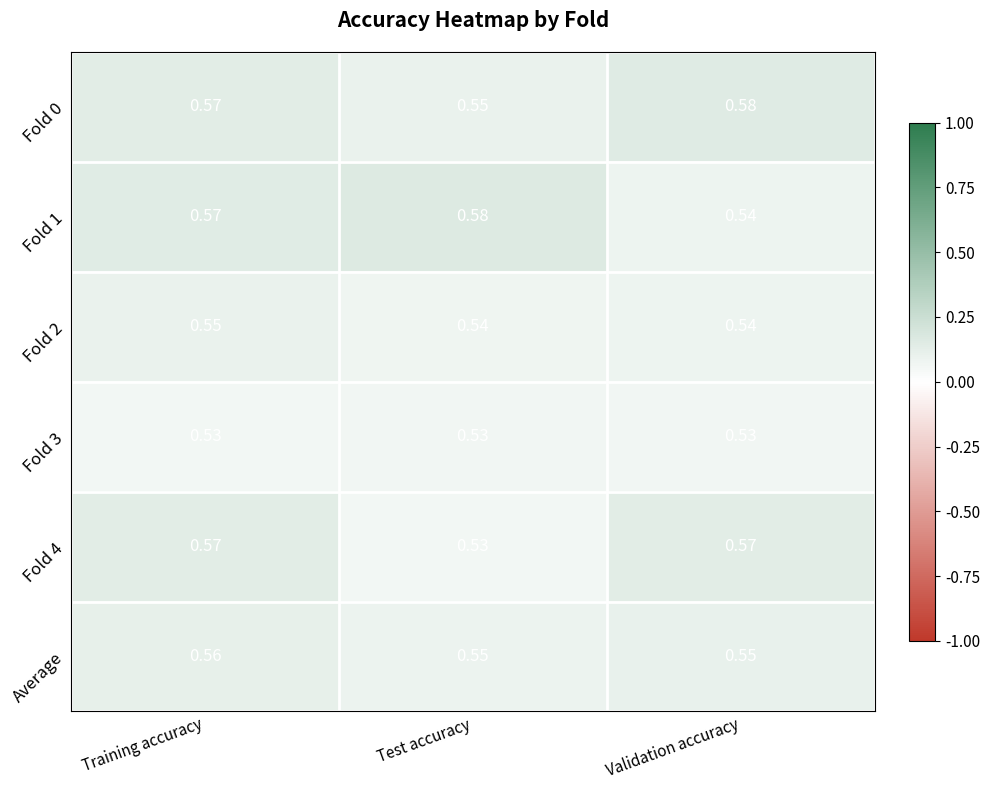

At which label does Fold 1 reach its peak?

Test accuracy